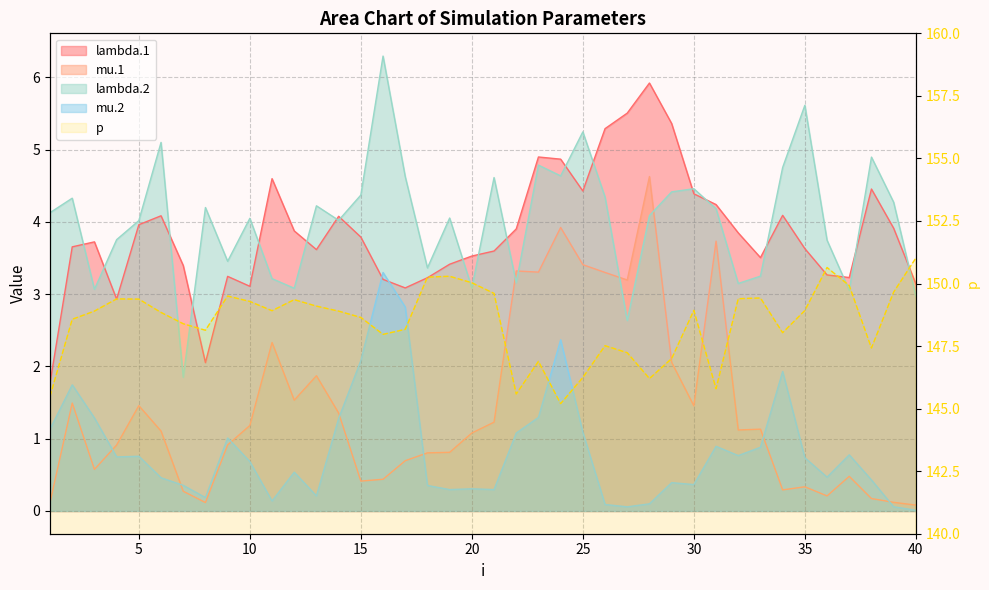

At which label is lambda.2 closest to 4?

5